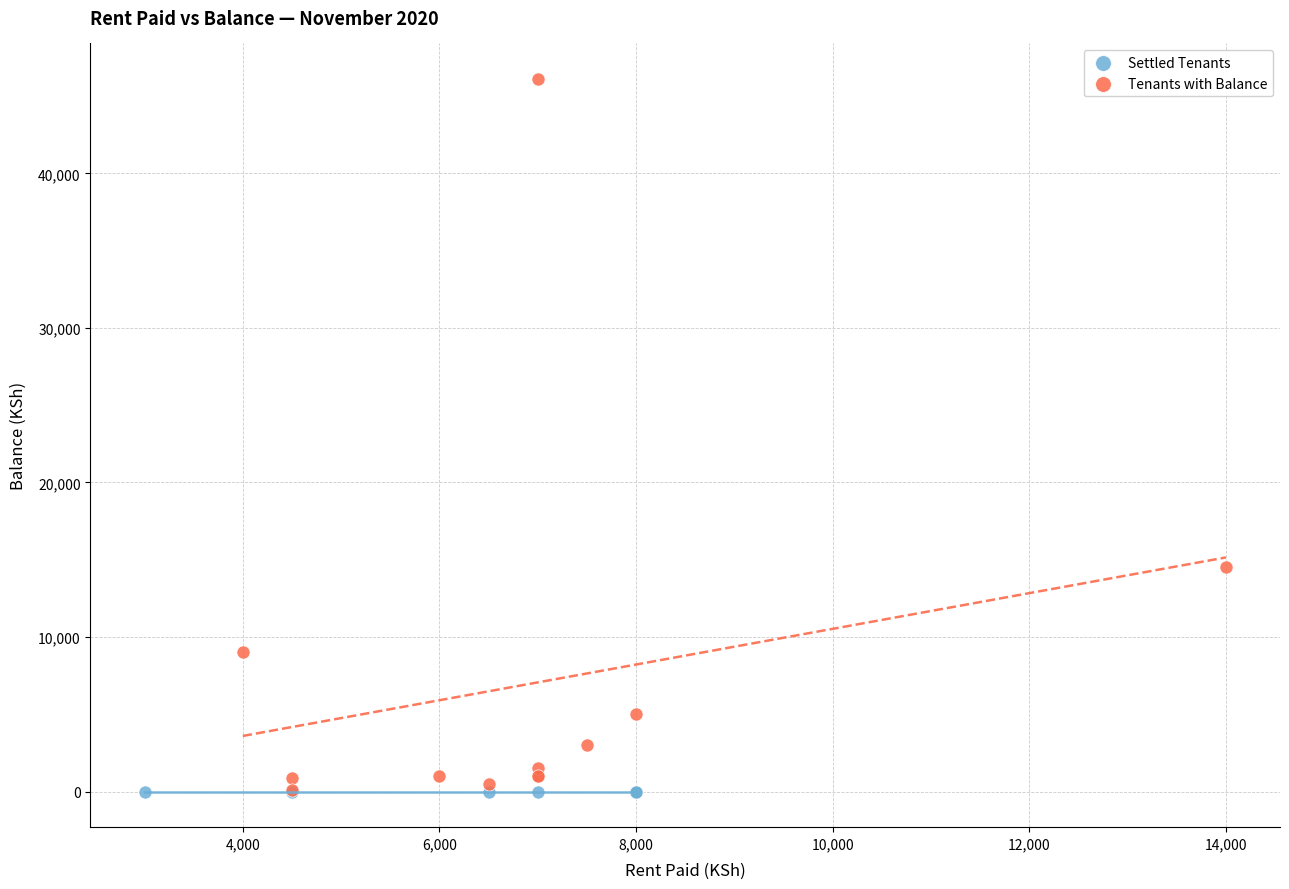

Which series reaches the maximum Y coordinate?

Tenants with Balance